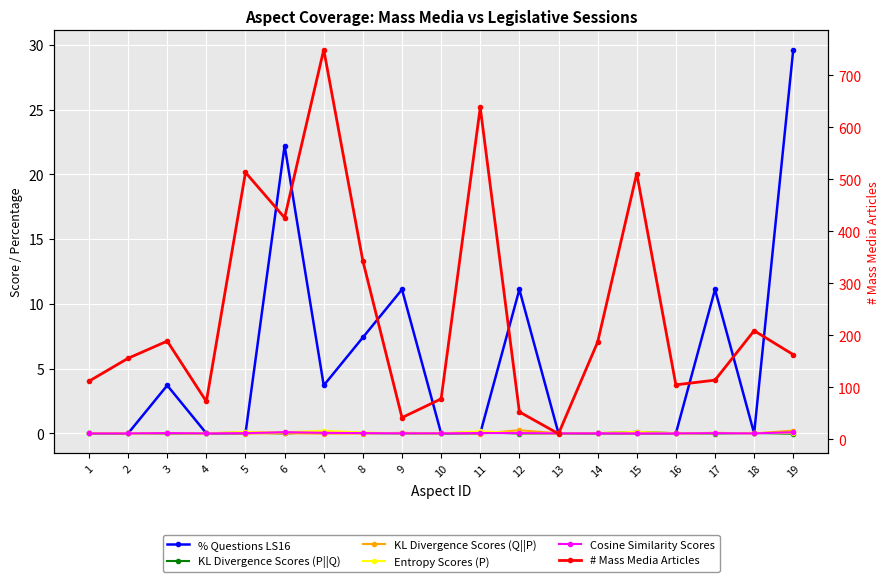

Which series has the widest spread of values?

# Mass Media Articles